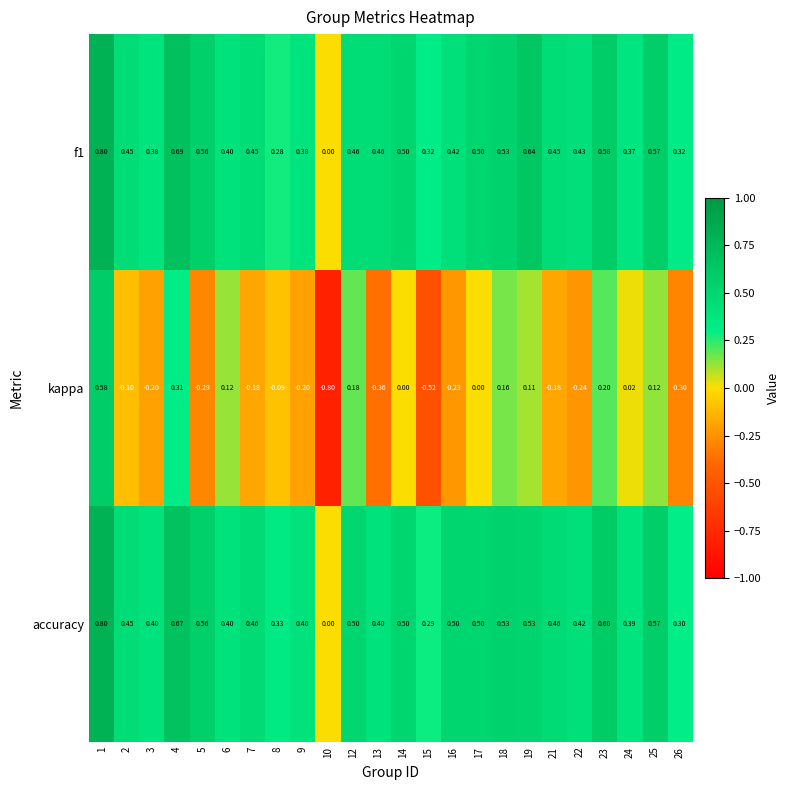

How many values in the f1 series exceed 0?

23